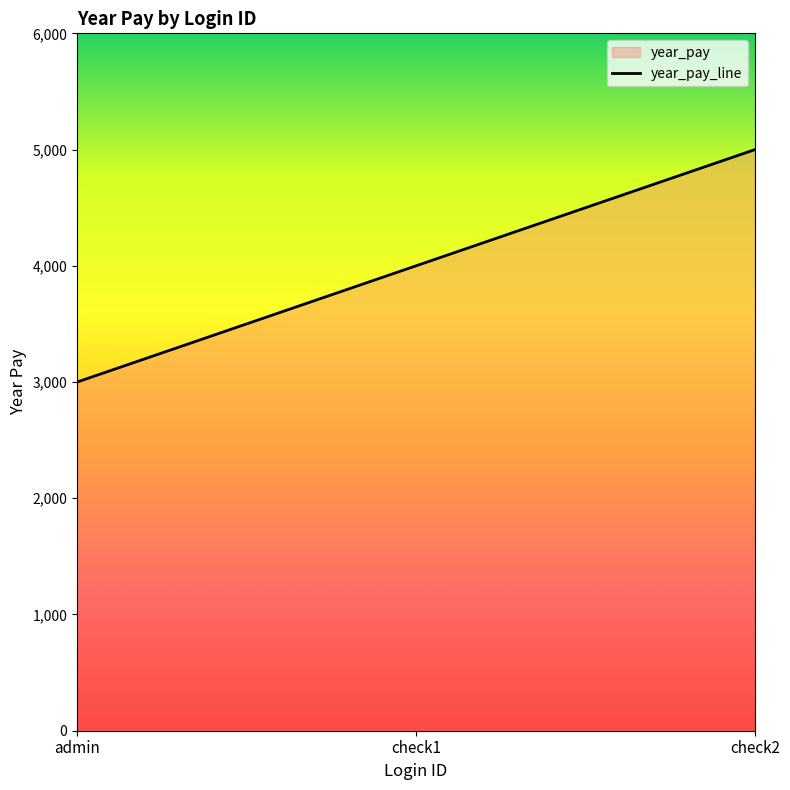

The chart shows a value of 5873 at check1. True or false?

False